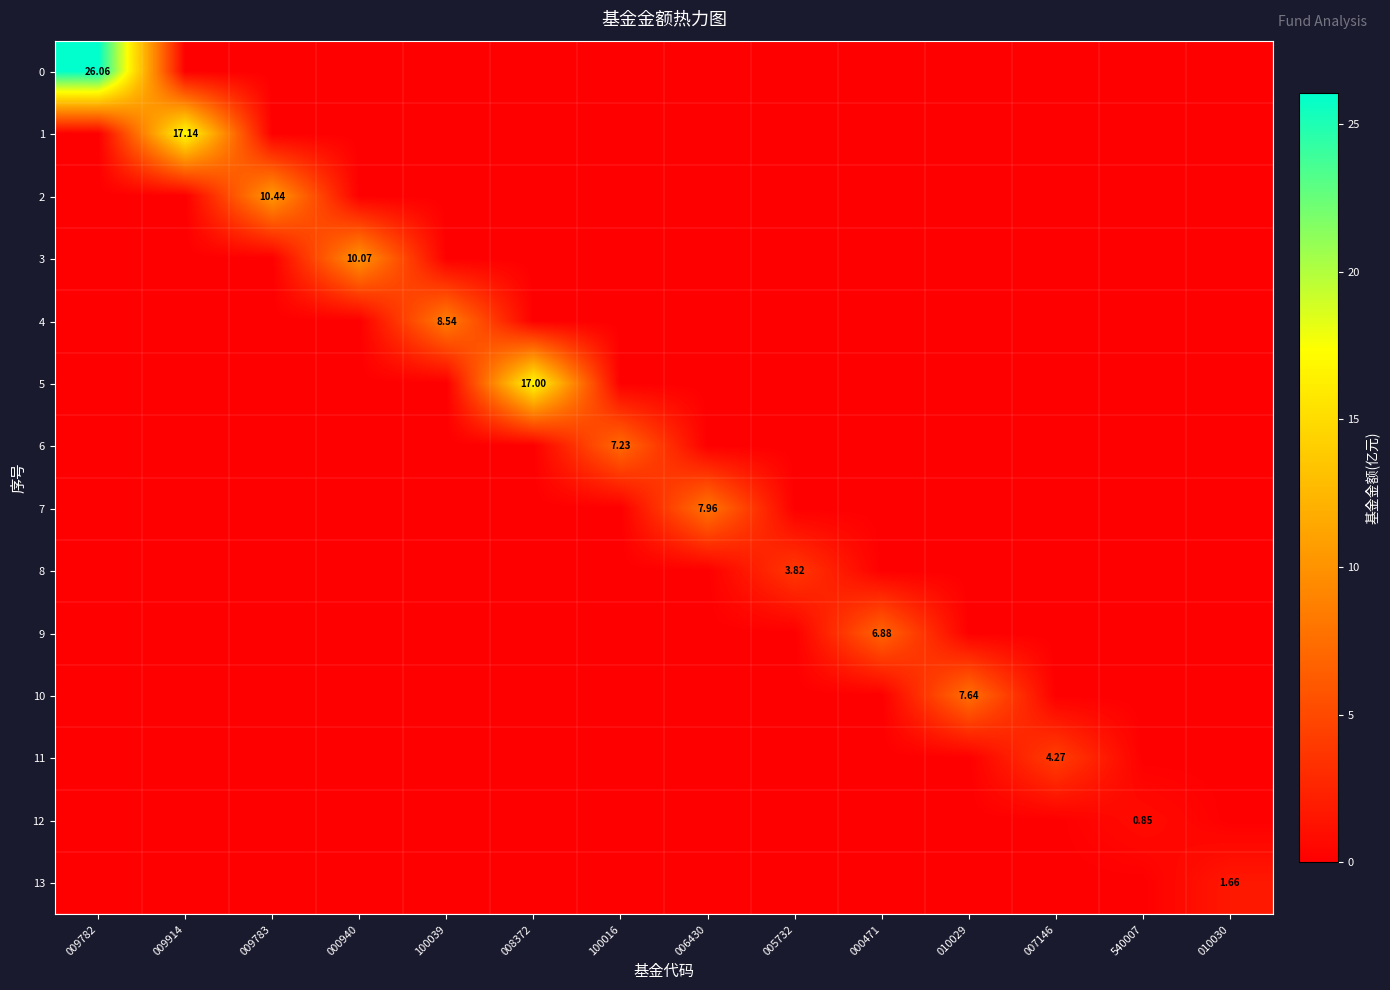

At which category is the sum across all series the highest?

009782